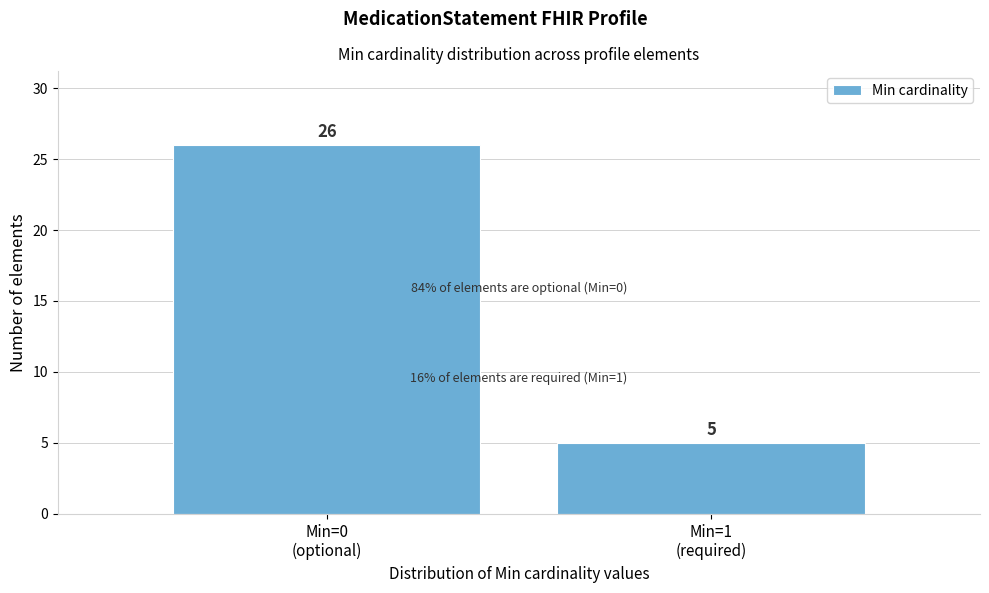

Reading right to left, extract all data points from this chart.

5	26